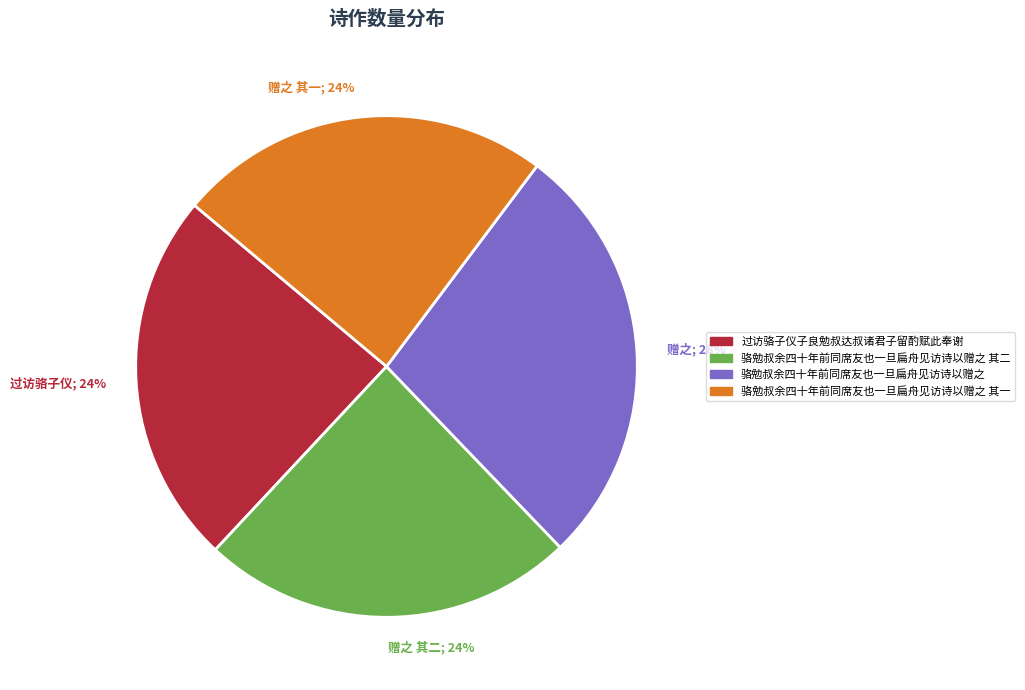

True or false: 骆勉叔余四十年前同席友也一旦扁舟见访诗以赠之 其一 accounts for 32% of the total.

False